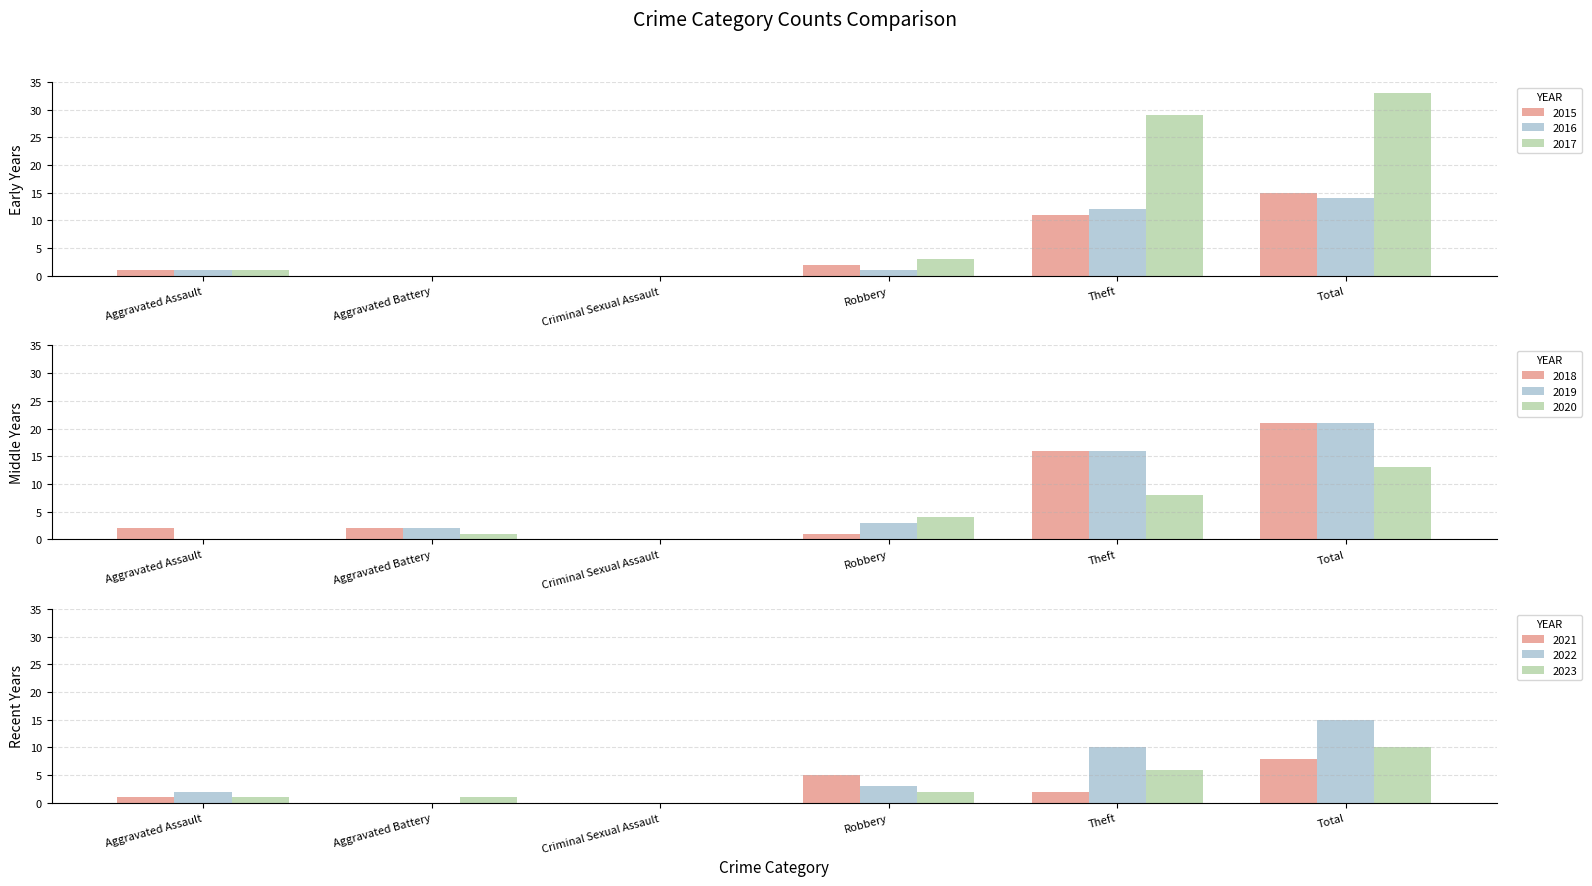

Is it true that 2015 equals 8 at Criminal Sexual Assault?

False